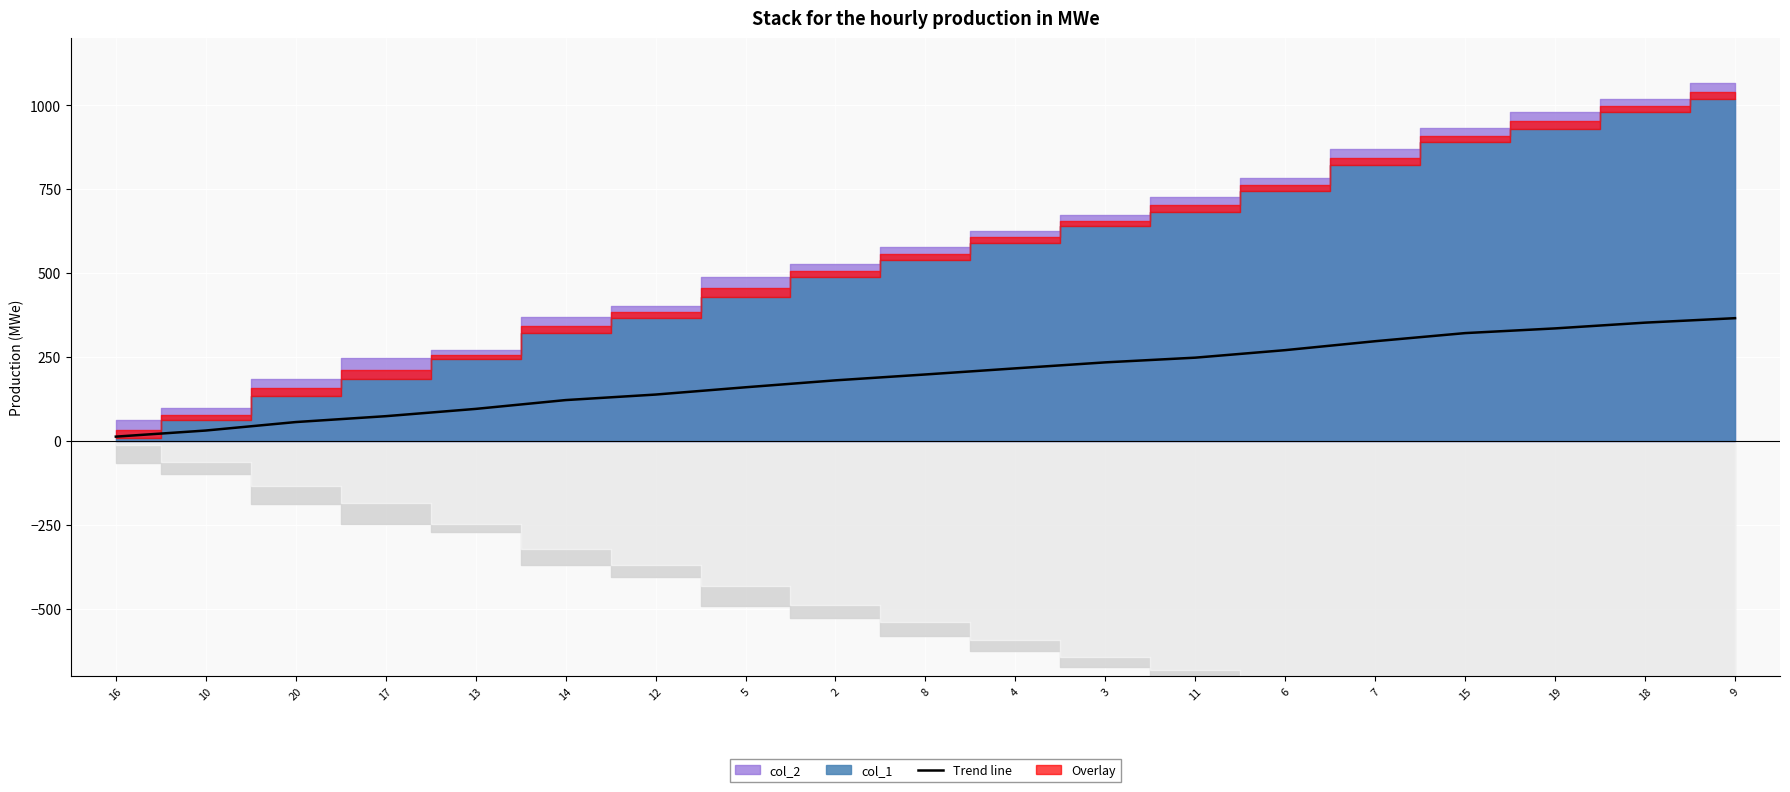

Rank the categories by value from highest to lowest.

9, 18, 19, 15, 7, 6, 11, 3, 4, 8, 2, 5, 12, 14, 13, 17, 20, 10, 16